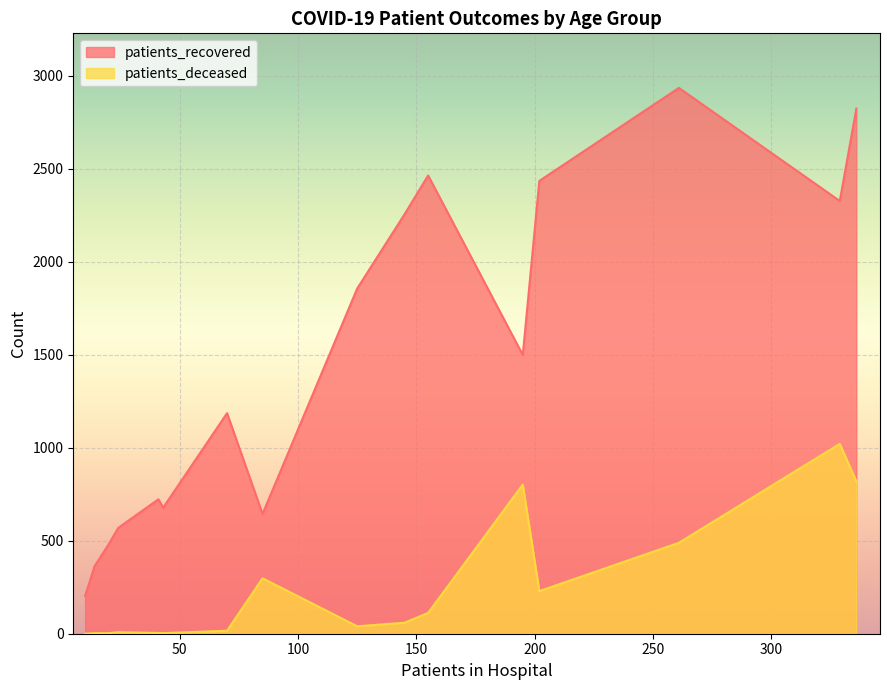

Rank the series by their average value, from highest to lowest.

patients_recovered, patients_deceased